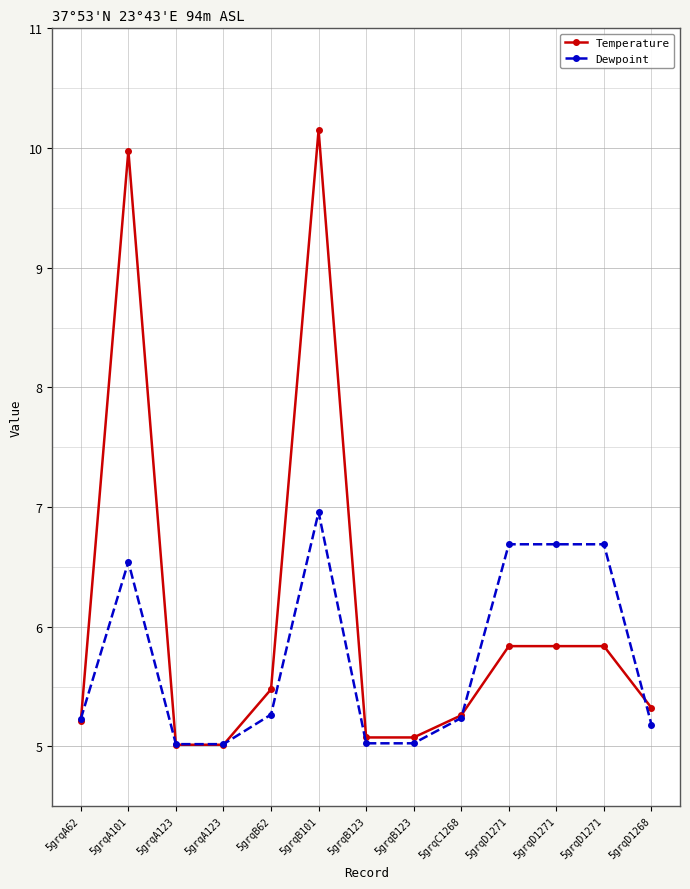

List the labels in order of Temperature value, largest first.

5grqB101, 5grqA101, 5grqD1271, 5grqD1271, 5grqD1271, 5grqB62, 5grqD1268, 5grqC1268, 5grqA62, 5grqB123, 5grqB123, 5grqA123, 5grqA123